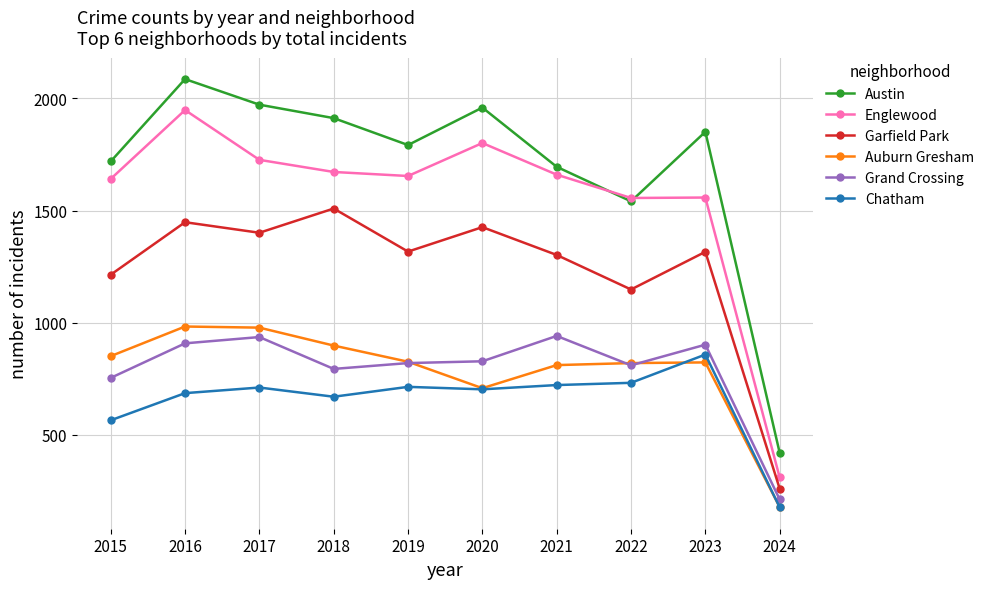

At which label is Auburn Gresham closest to 580?

2020